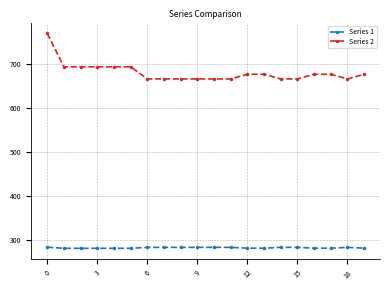

Which series has the largest range (max minus min)?

Series 2